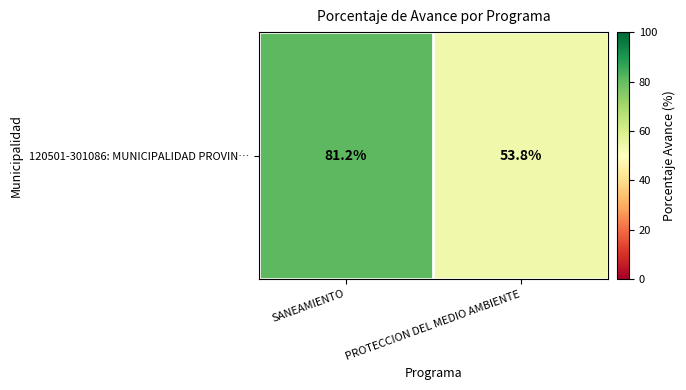

List the labels in order of value, smallest first.

PROTECCION DEL MEDIO AMBIENTE, SANEAMIENTO